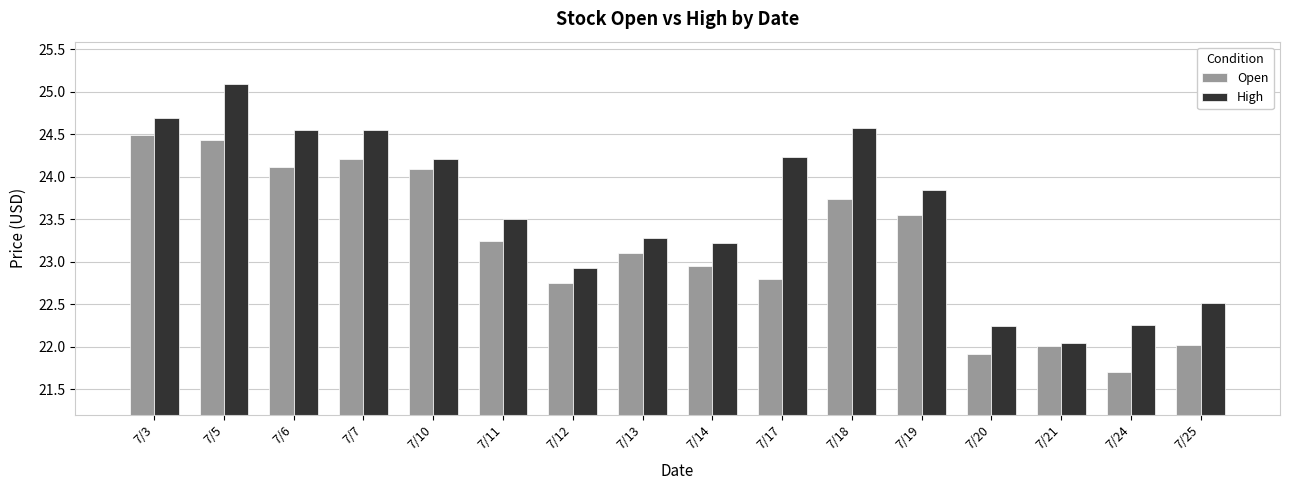

At 7/20, list the series in order from smallest to largest.

Open, High